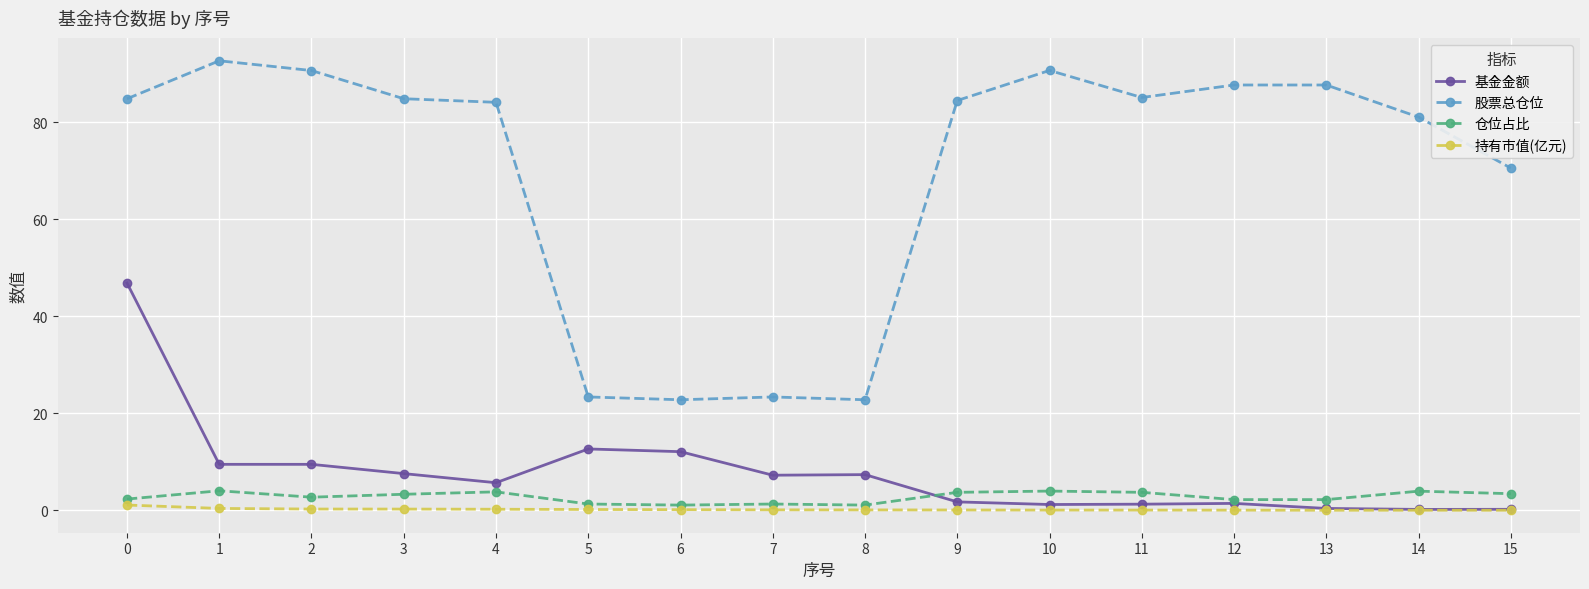

What value does the 股票总仓位 series have at 7?

23.4